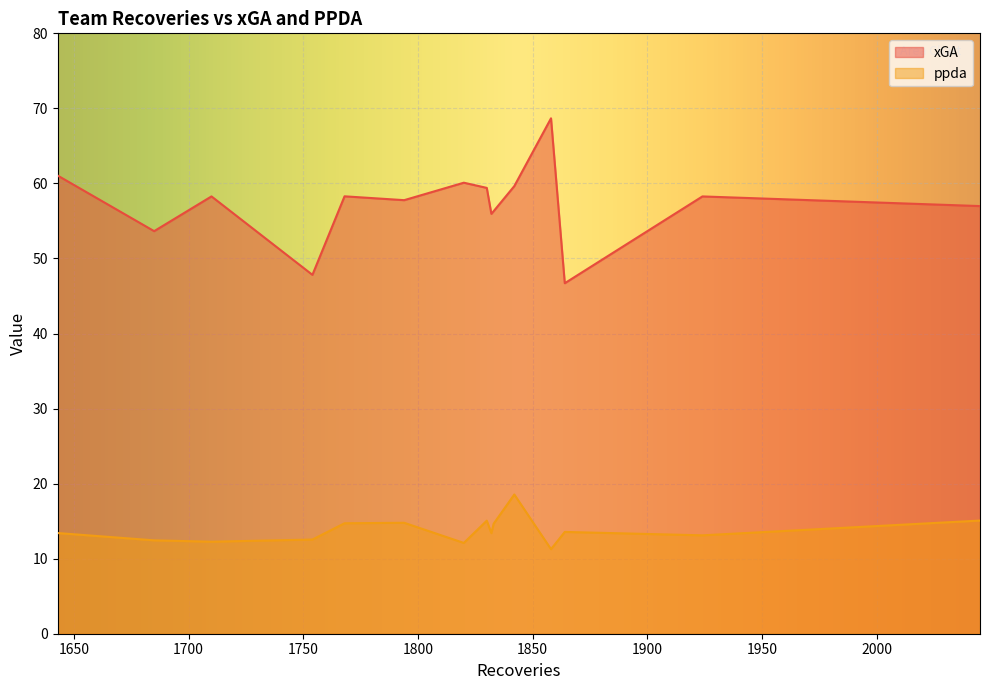

True or false: xGA and ppda cross at least once.

False